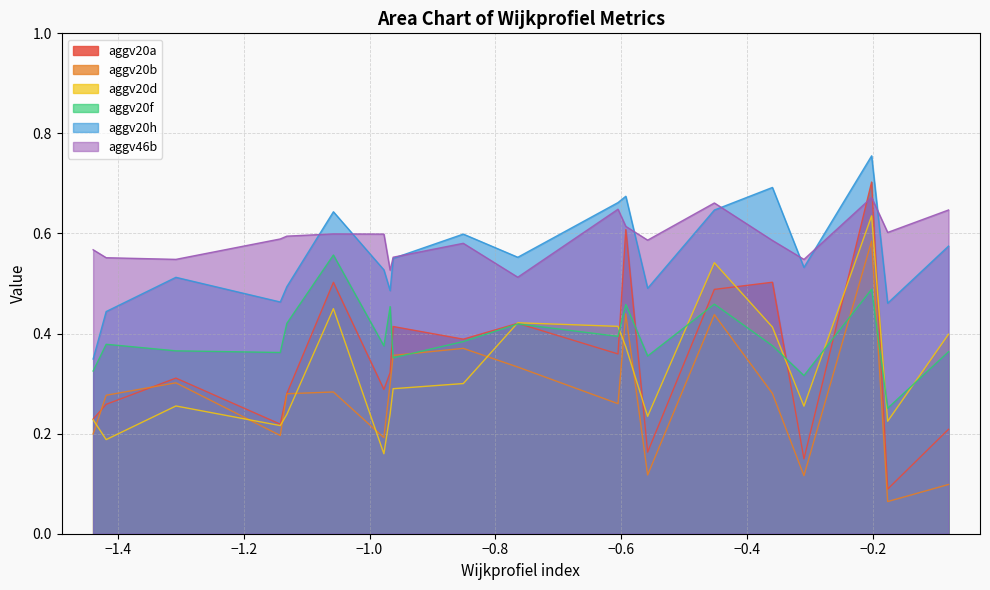

Is it true that aggv20f equals 0.1 at 3011?

False